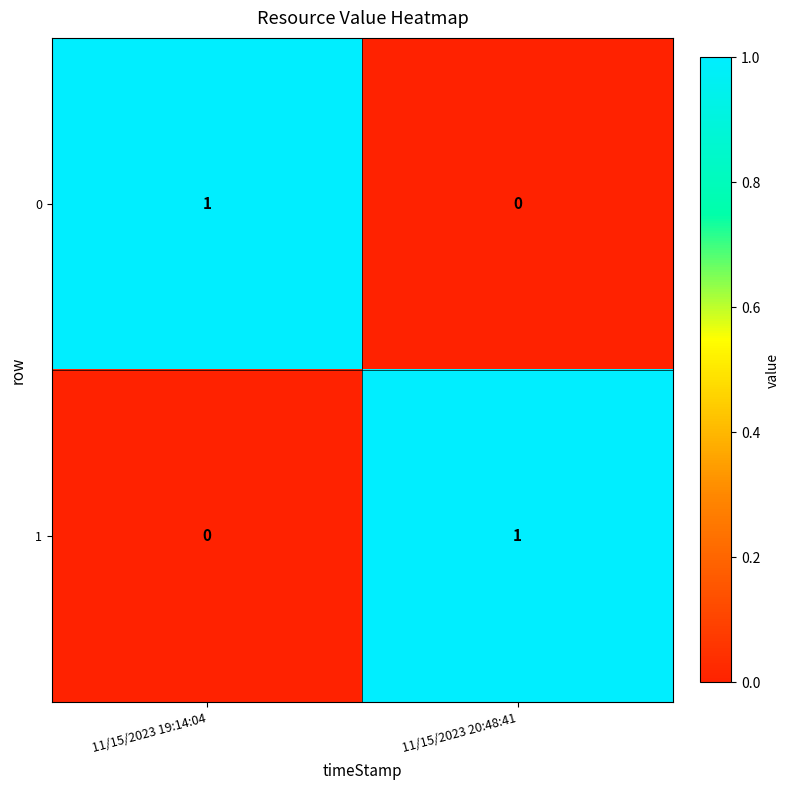

At how many categories does at least one series exceed 0?

2